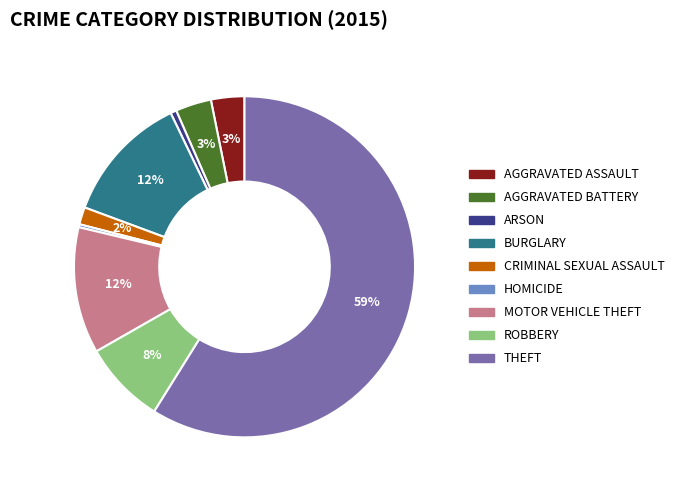

Is there any slice that represents more than half of the pie?

Yes